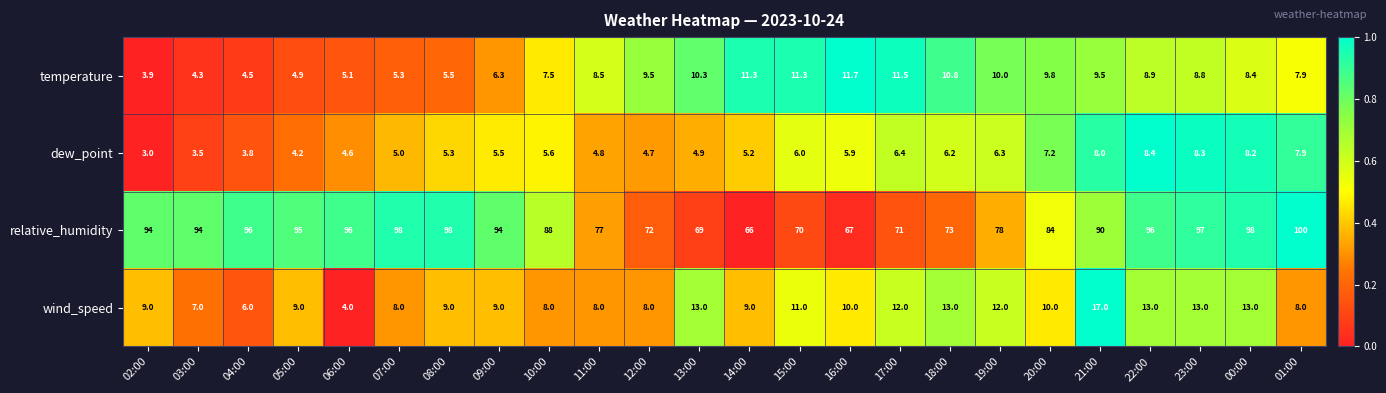

Rank the series by their maximum value, from highest to lowest.

relative_humidity, wind_speed, temperature, dew_point